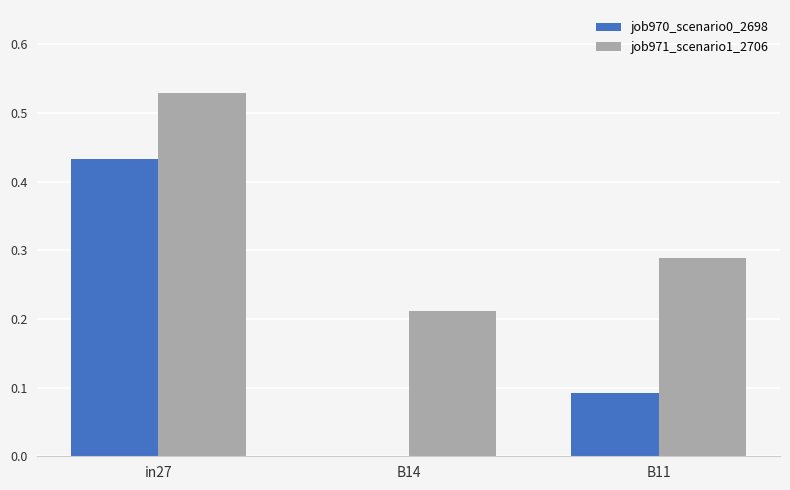

Is the value of job970_scenario0_2698 at B11 greater than the value of job971_scenario1_2706 at B11?

No